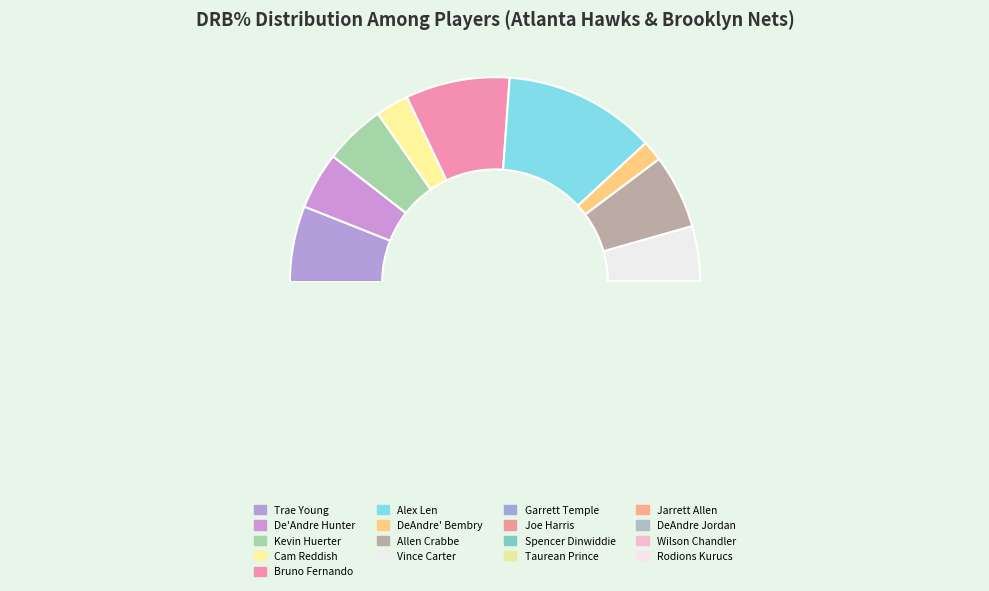

The Garrett Temple slice represents 3% of the pie. True or false?

True